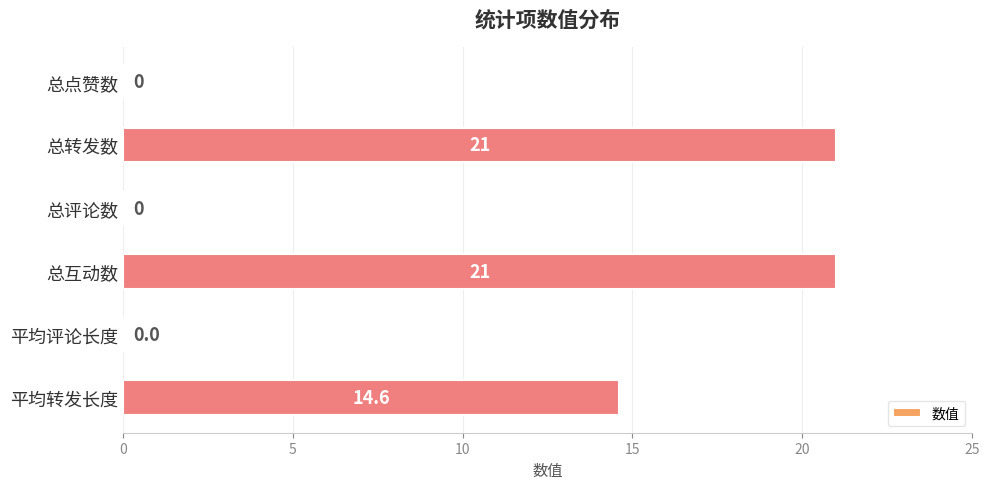

Reading top to bottom, what are all the values shown in this chart?

总点赞数=0.0	总转发数=21.0	总评论数=0.0	总互动数=21.0	平均评论长度=0.0	平均转发长度=14.6